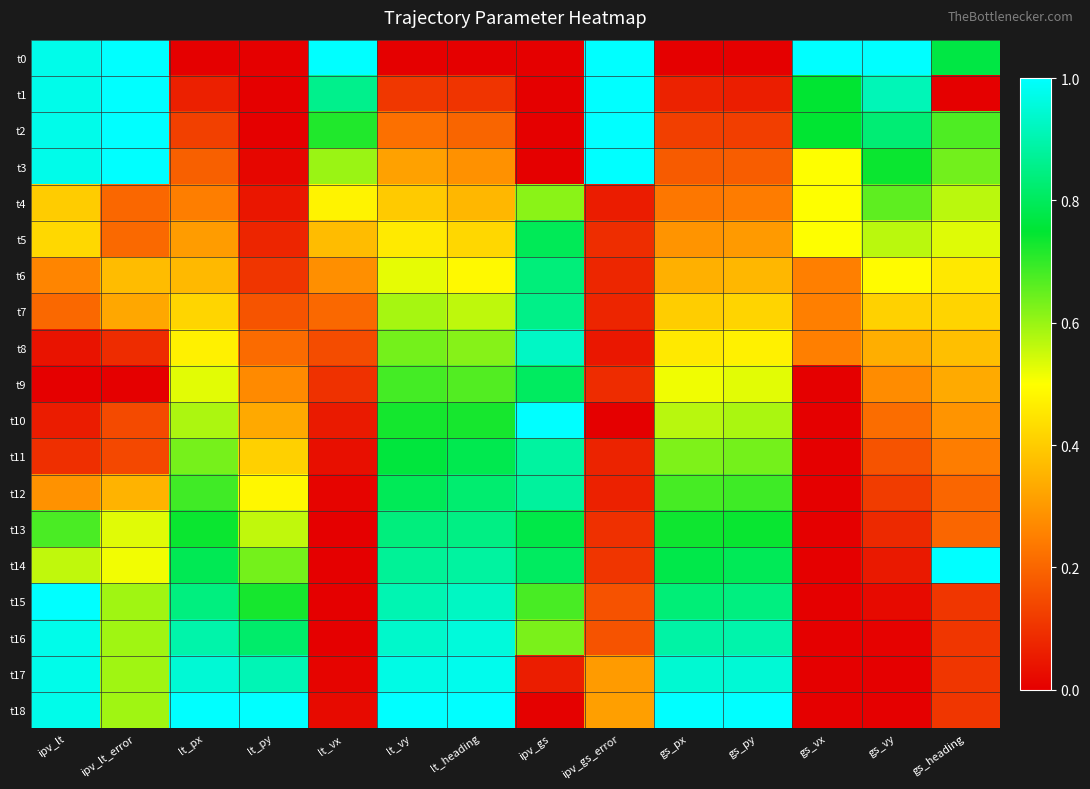

What is the spread (max minus min) of values at ipv_lt_error?

1.0